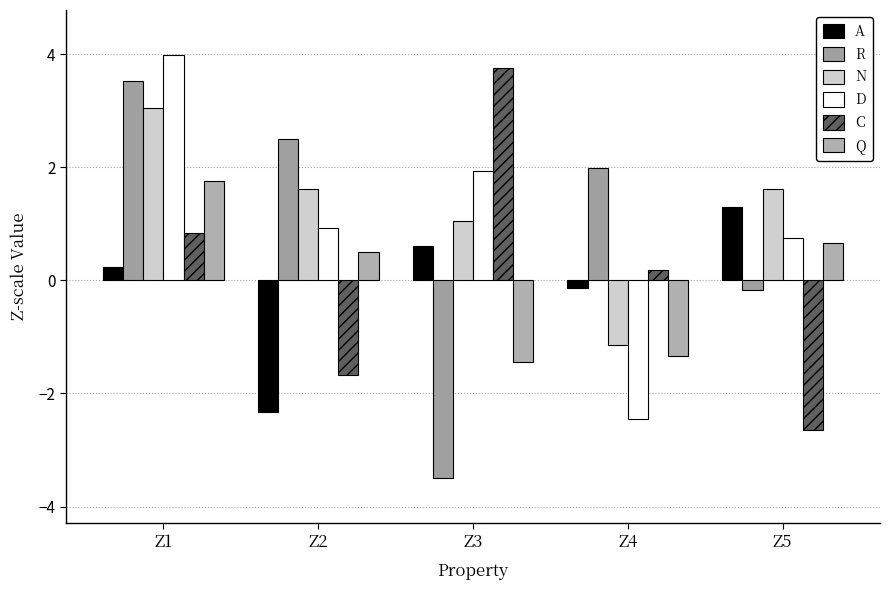

True or false: D has a value of 1.9 at Z3.

True